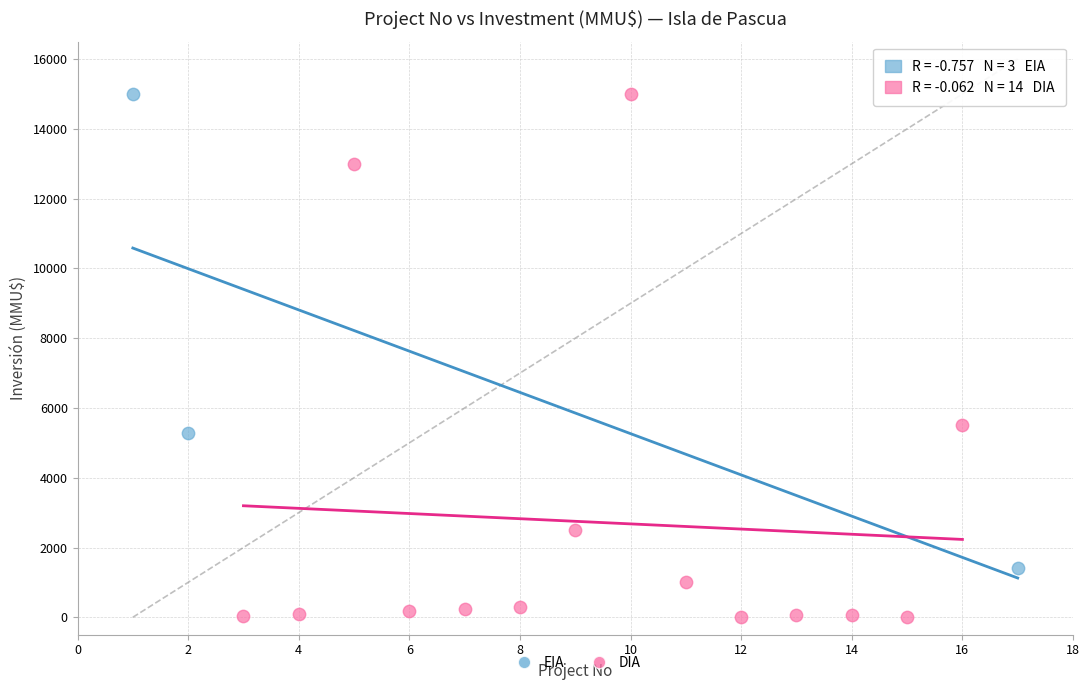

Which series contains the lowest Y value?

DIA